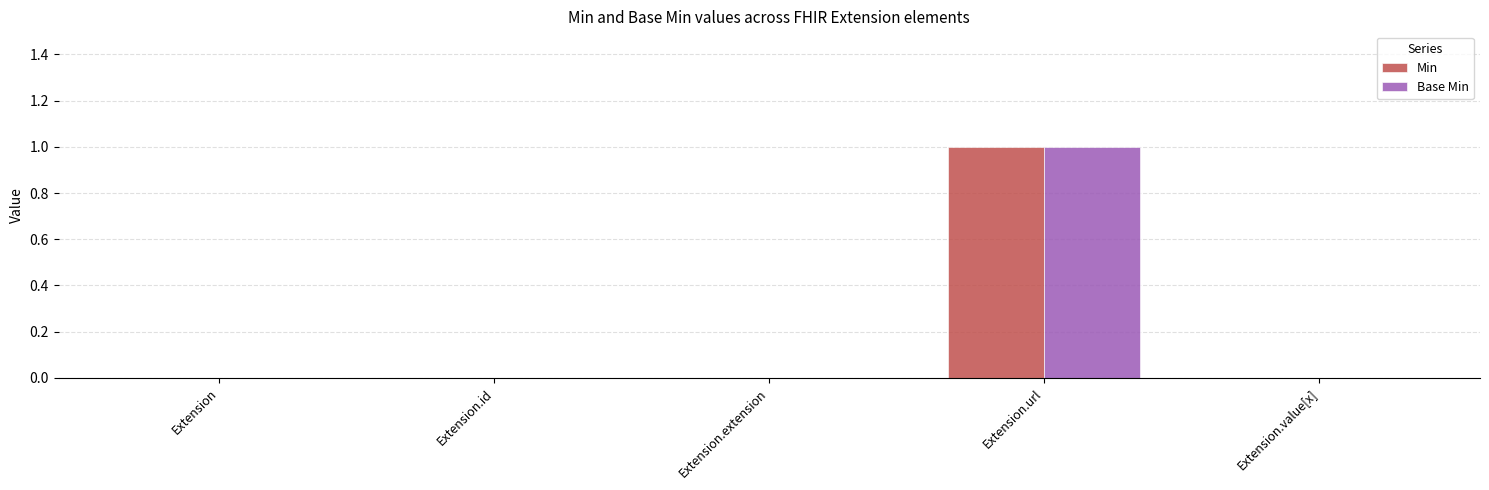

The Min series shows 0 at Extension.extension. True or false?

True